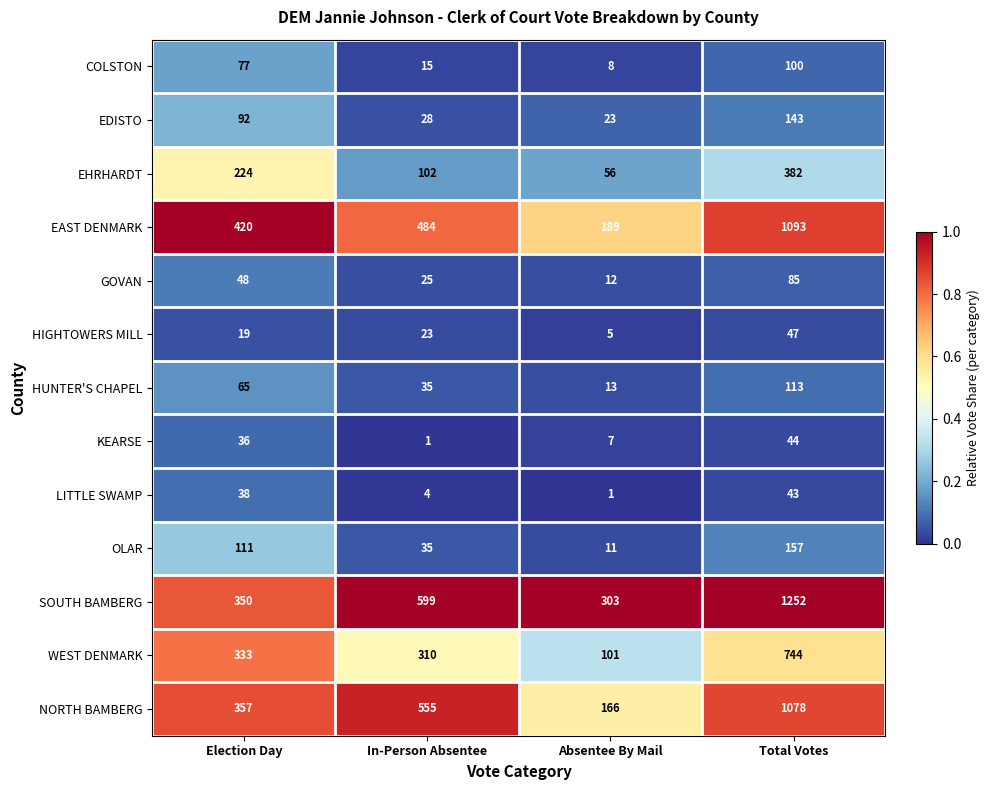

Which series has the largest total across all categories?

SOUTH BAMBERG